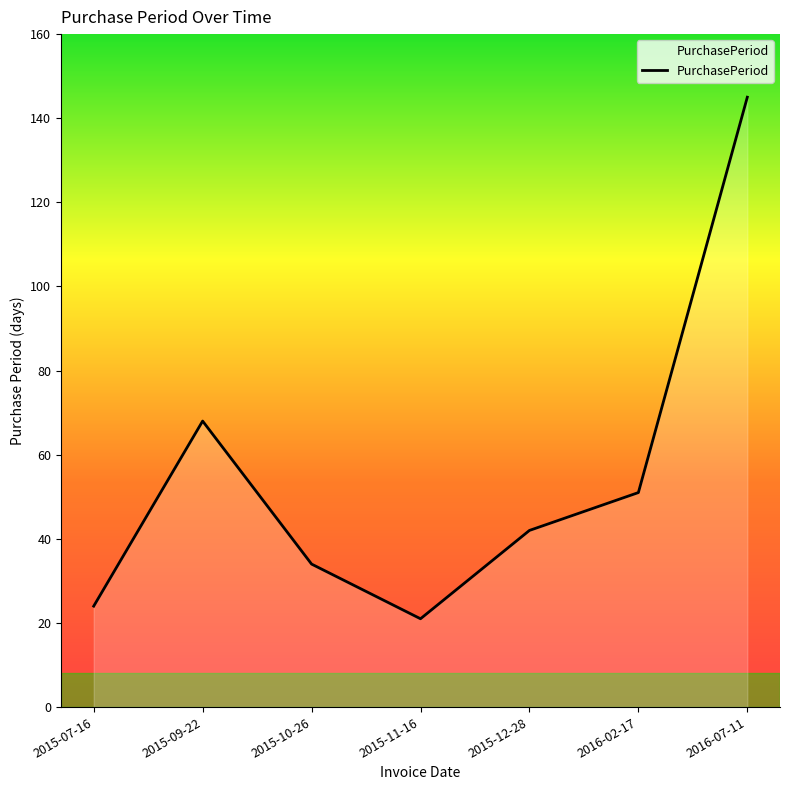

What position from the left is 2016-02-17?

6